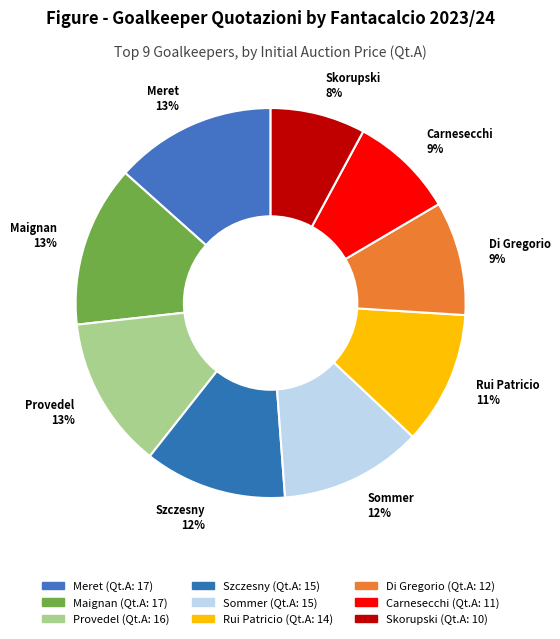

What is the ratio of the value at Rui Patricio to the value at Sommer?

0.9